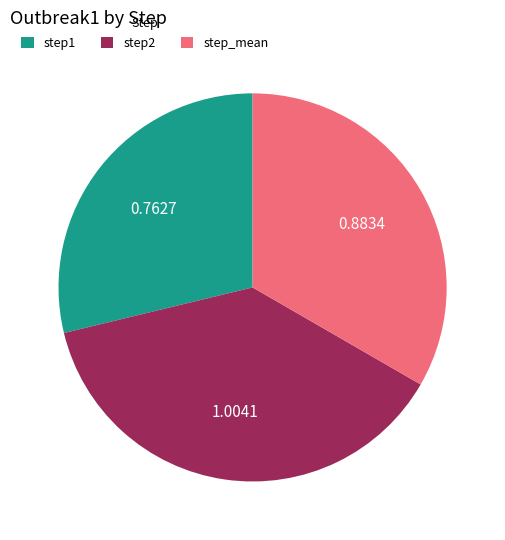

Rank the categories by value from highest to lowest.

step2, step_mean, step1